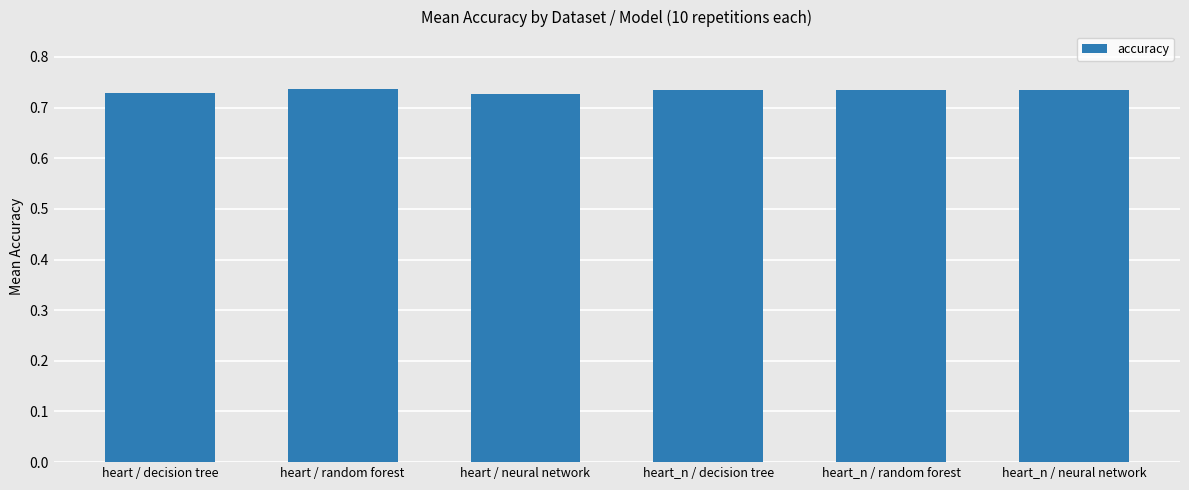

Count the values in the range 0 to 1.

6